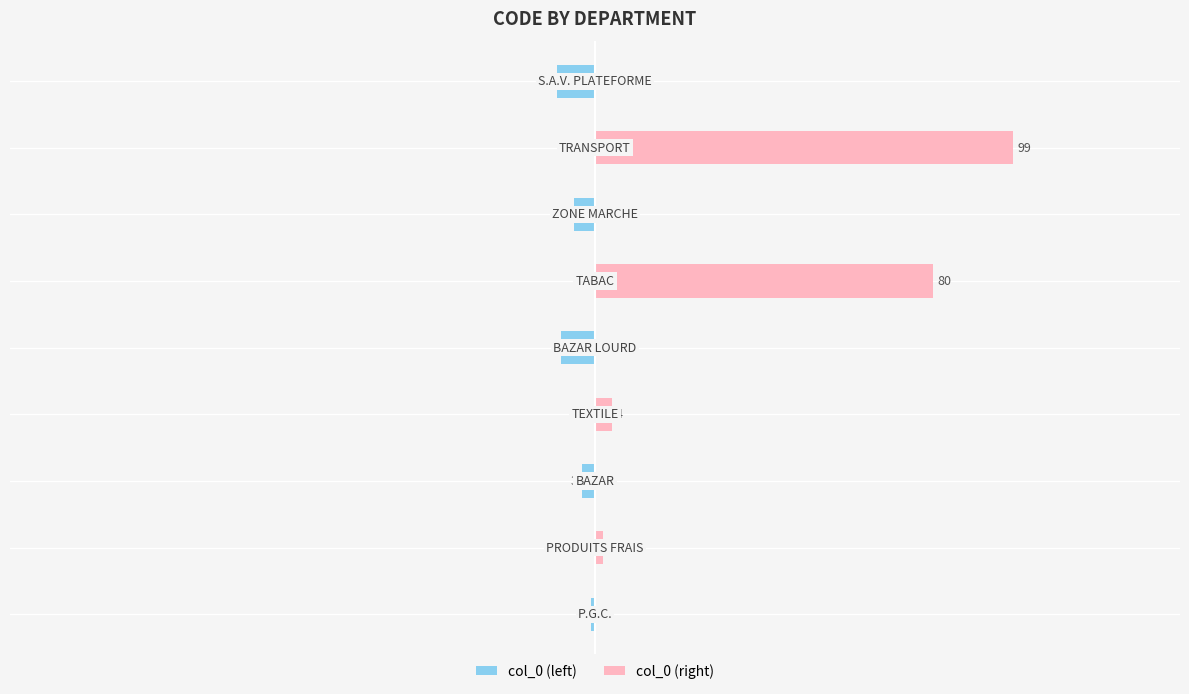

The col_0 (left) series shows 0 at 0. True or false?

True